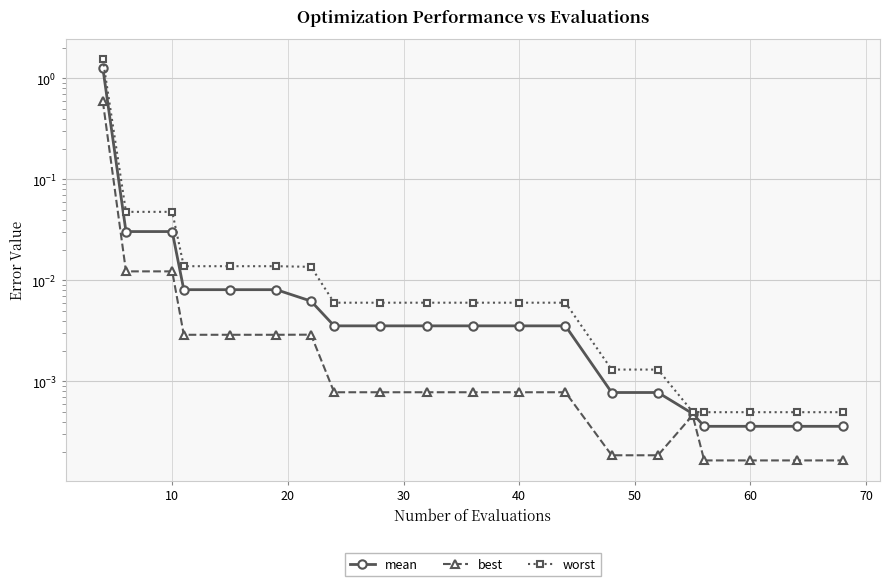

Which series has the largest total across all categories?

worst